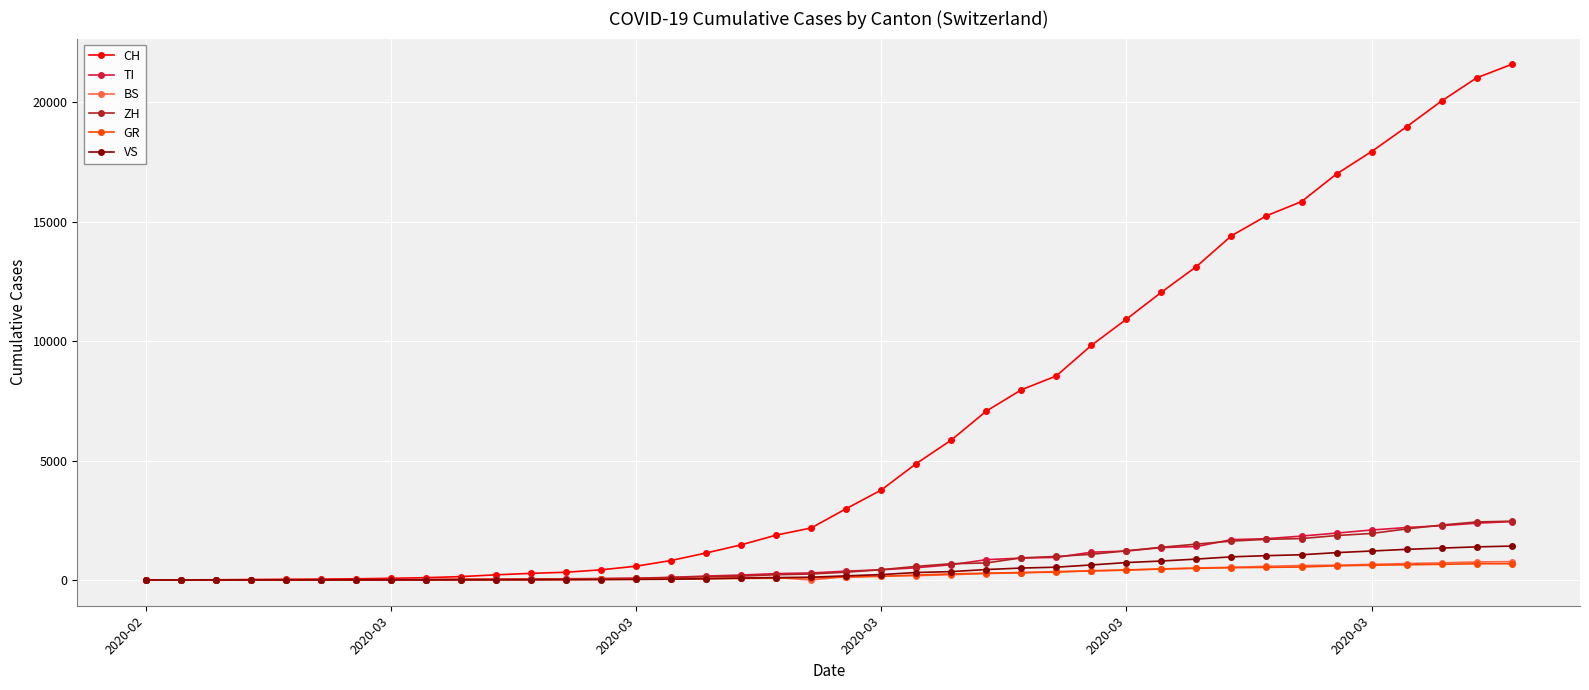

What is the average value of the CH series?

6468